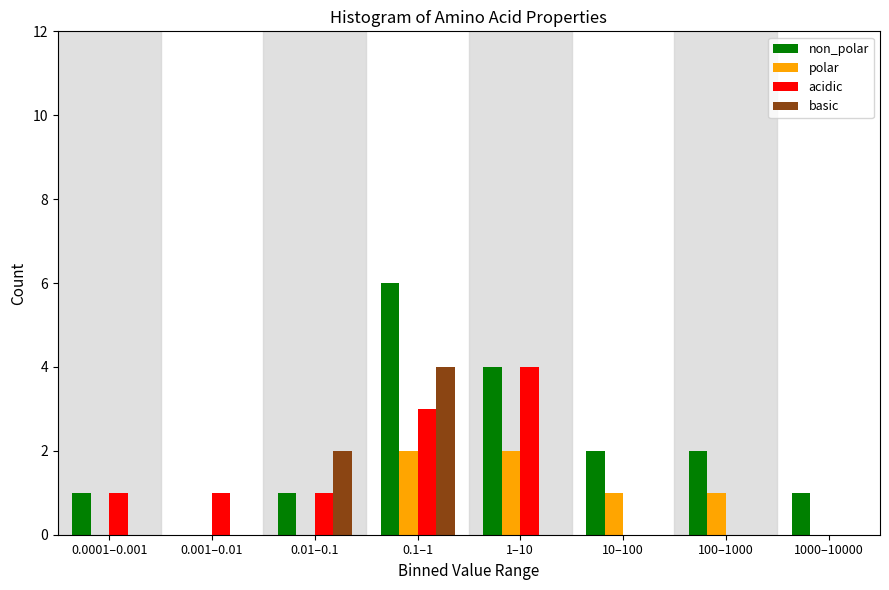

Is it true that basic equals 2 at 1000–10000?

False